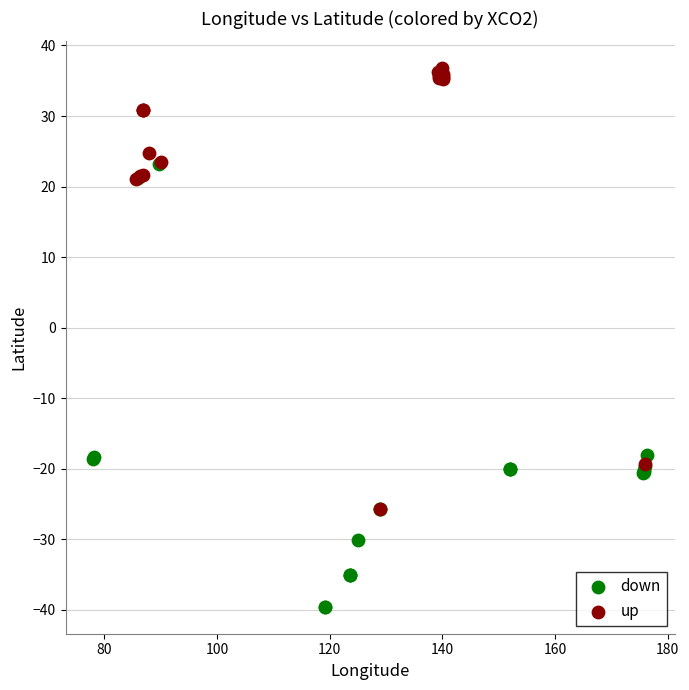

Which series contains the lowest Y value?

down